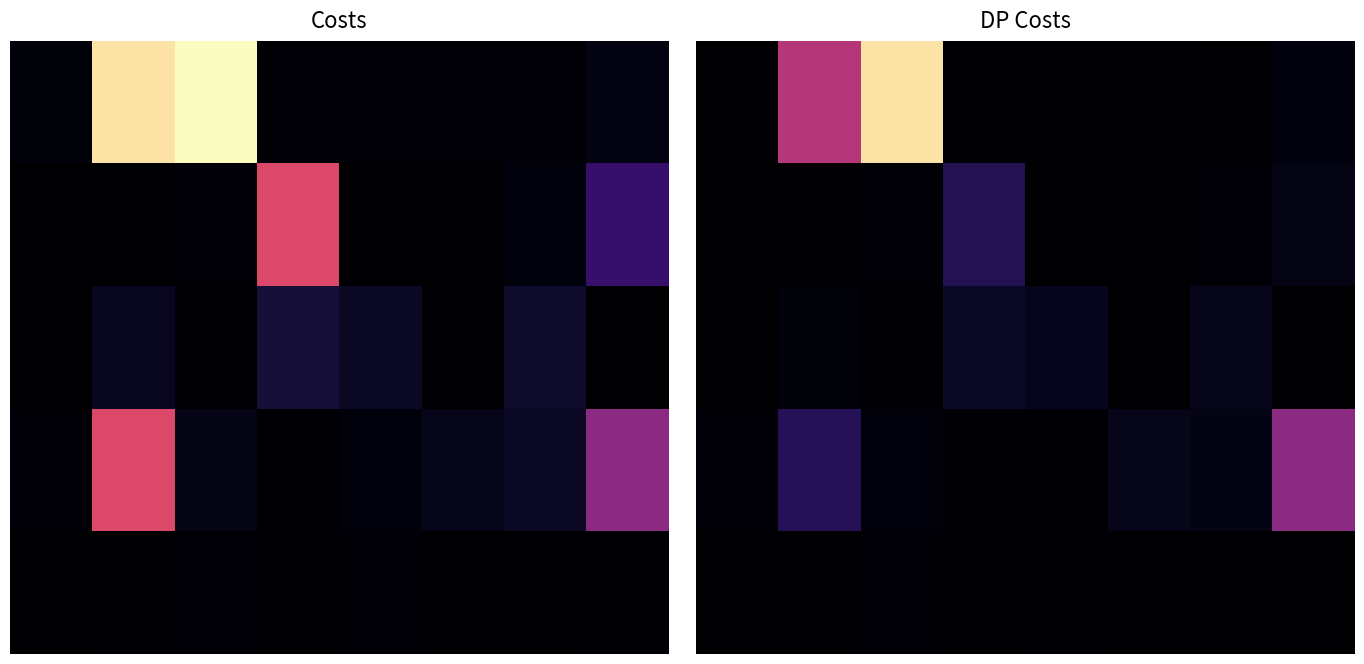

How many values in the 1 series exceed 693206?

3